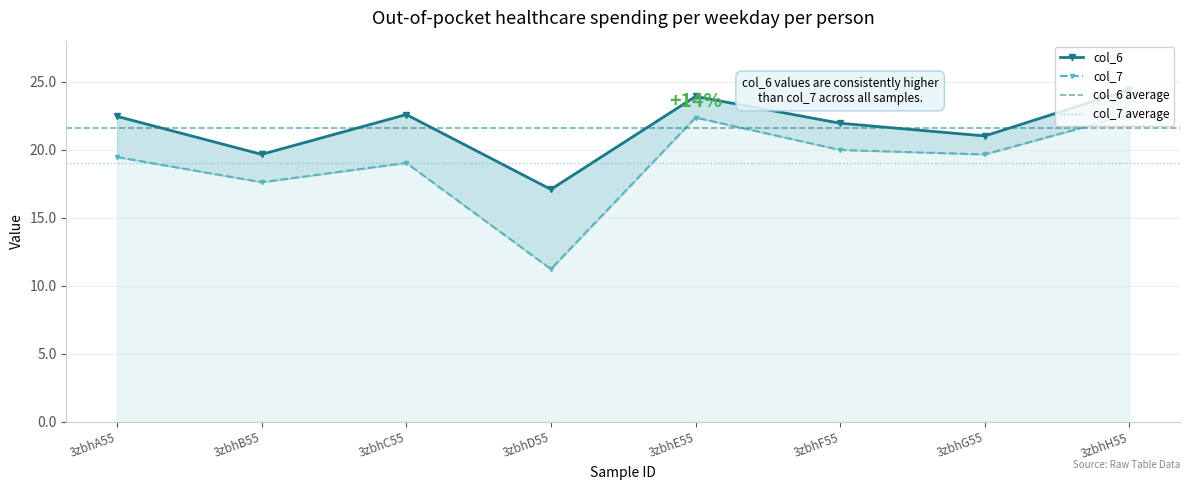

What is the difference between the second highest and second lowest values in the col_7 series?

4.8